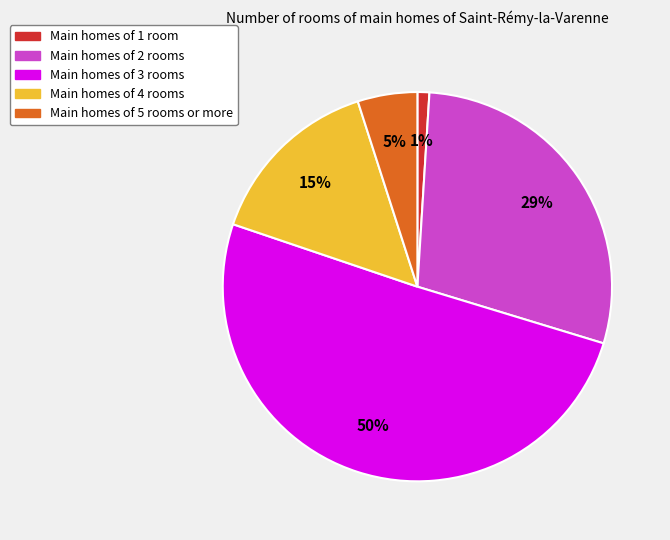

To the nearest percent, what is the average slice percentage?

20%